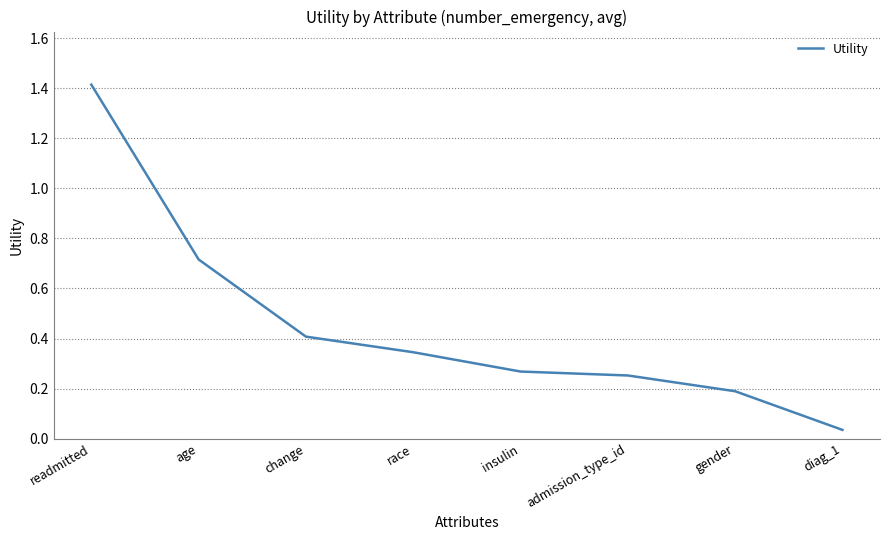

What is the difference between the maximum and minimum values?

1.4